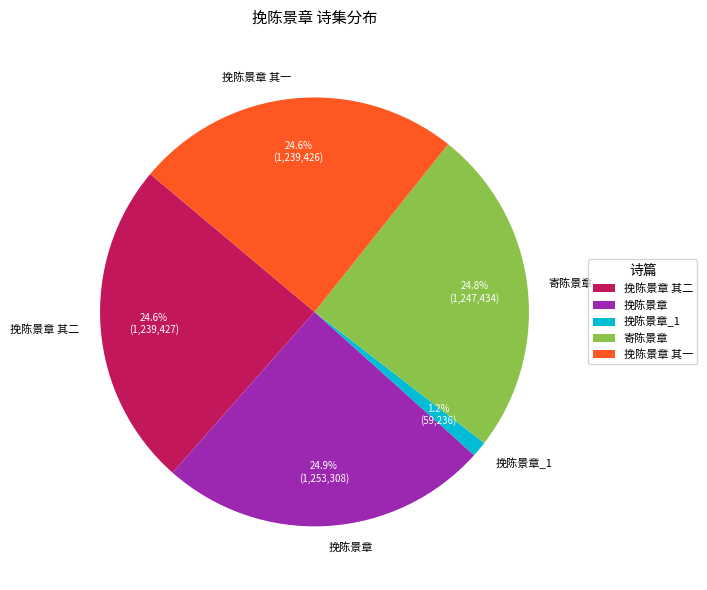

What is the ratio of the value at 挽陈景章 to the value at 挽陈景章 其二?

1.0